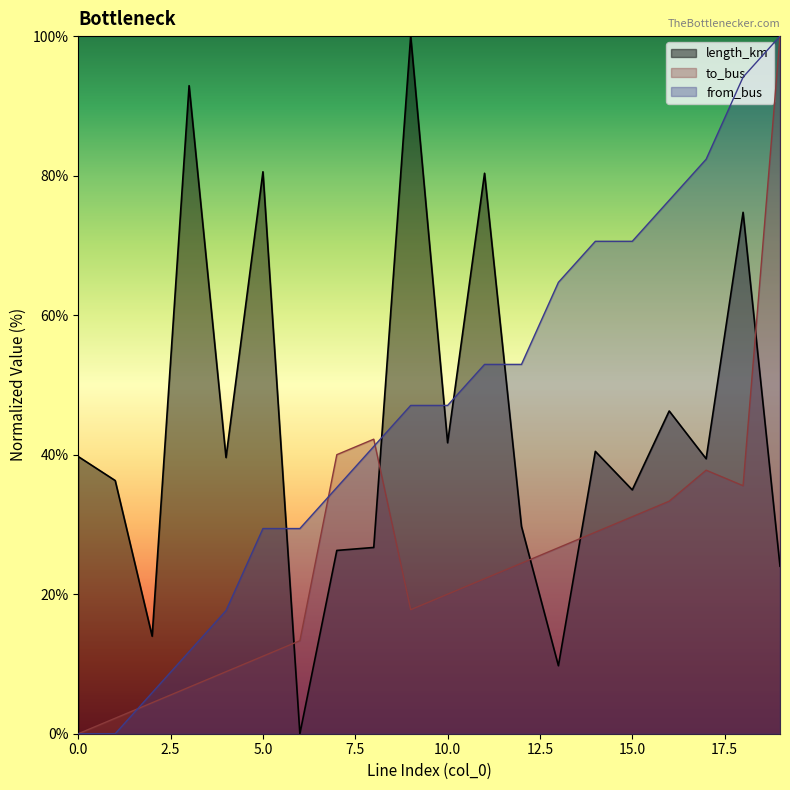

What is the difference between the maximum and minimum values in the from_bus series?

100.0